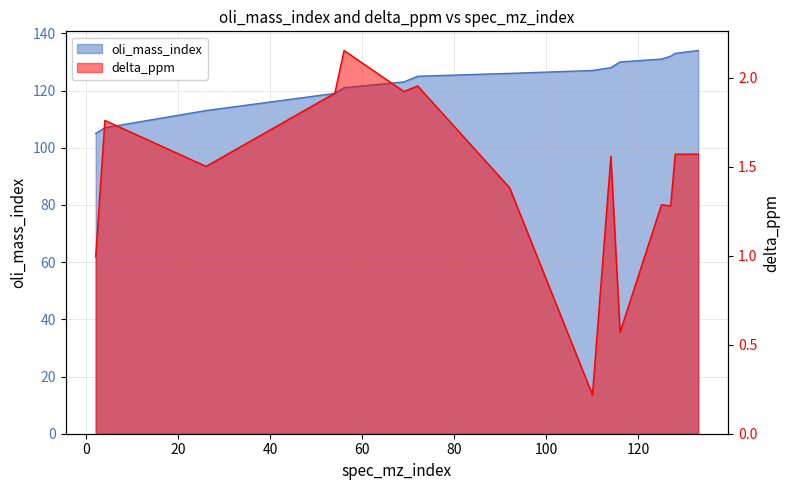

How many interior local valleys does the delta_ppm series have?

5